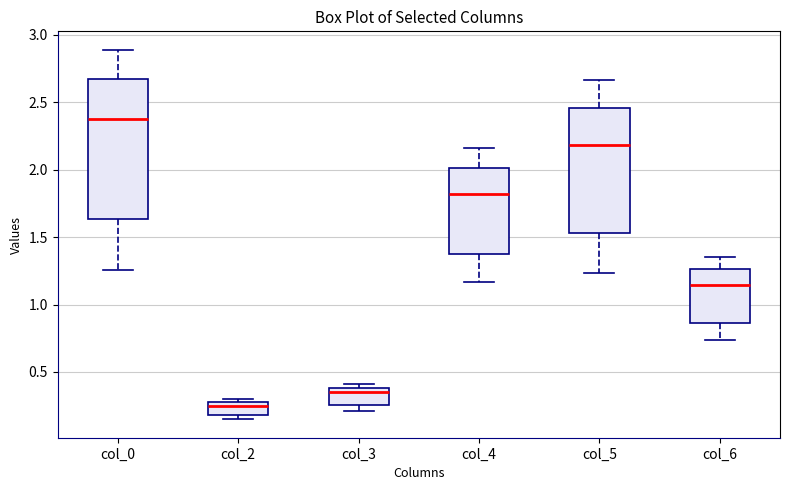

Reading left to right, read every box against the y-axis: the position of its median line, the range the box covers, and the ends of its whiskers. The values are not printed on the chart, so give them approximately, as read against the axis.

col_0: median 2.40, box 1.65 to 2.65, whiskers 1.25 to 2.90
col_2: median 0.25, box 0.20 to 0.30, whiskers 0.15 to 0.30 (just above the box's upper edge)
col_3: median 0.35, box 0.25 to 0.40, whiskers 0.20 to 0.40 (just above the box's upper edge)
col_4: median 1.80, box 1.35 to 2.00, whiskers 1.15 to 2.15
col_5: median 2.20, box 1.55 to 2.45, whiskers 1.25 to 2.65
col_6: median 1.15, box 0.85 to 1.25, whiskers 0.75 to 1.35